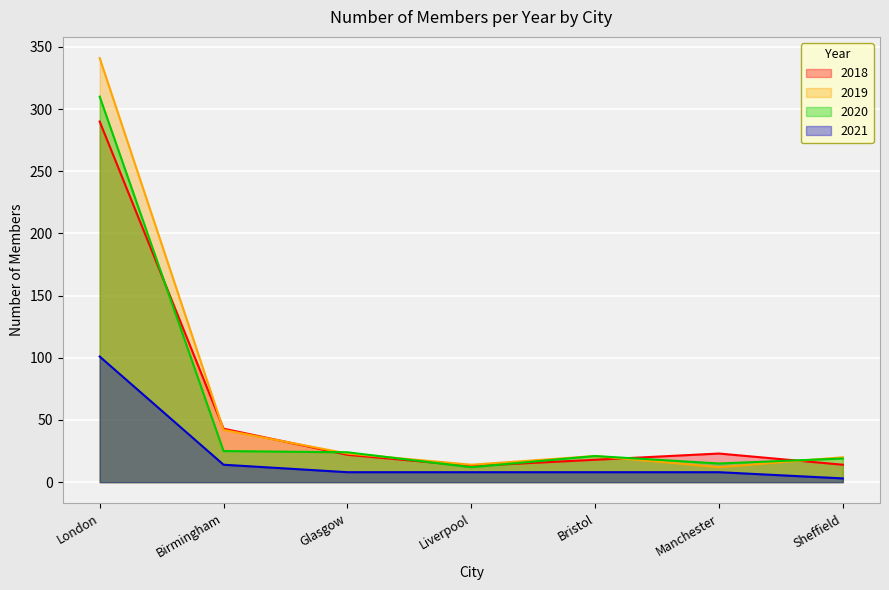

True or false: 2018 and 2019 intersect in this chart.

True